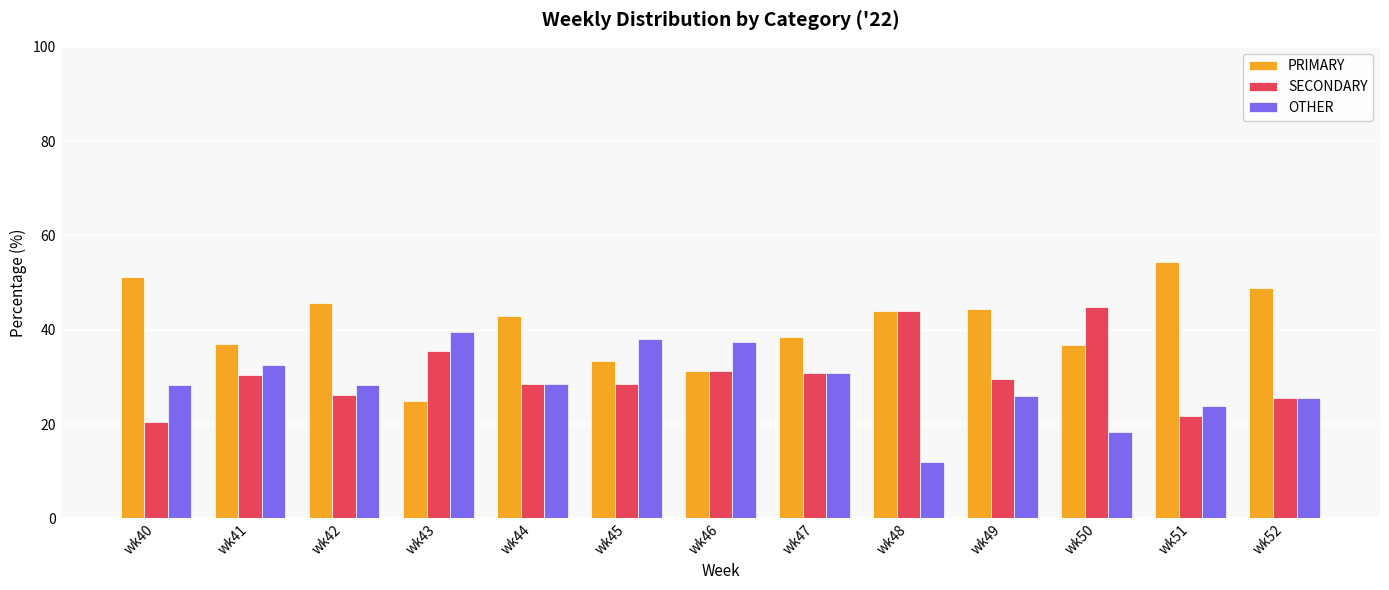

Rank the series at wk49 from lowest to highest value.

OTHER, SECONDARY, PRIMARY